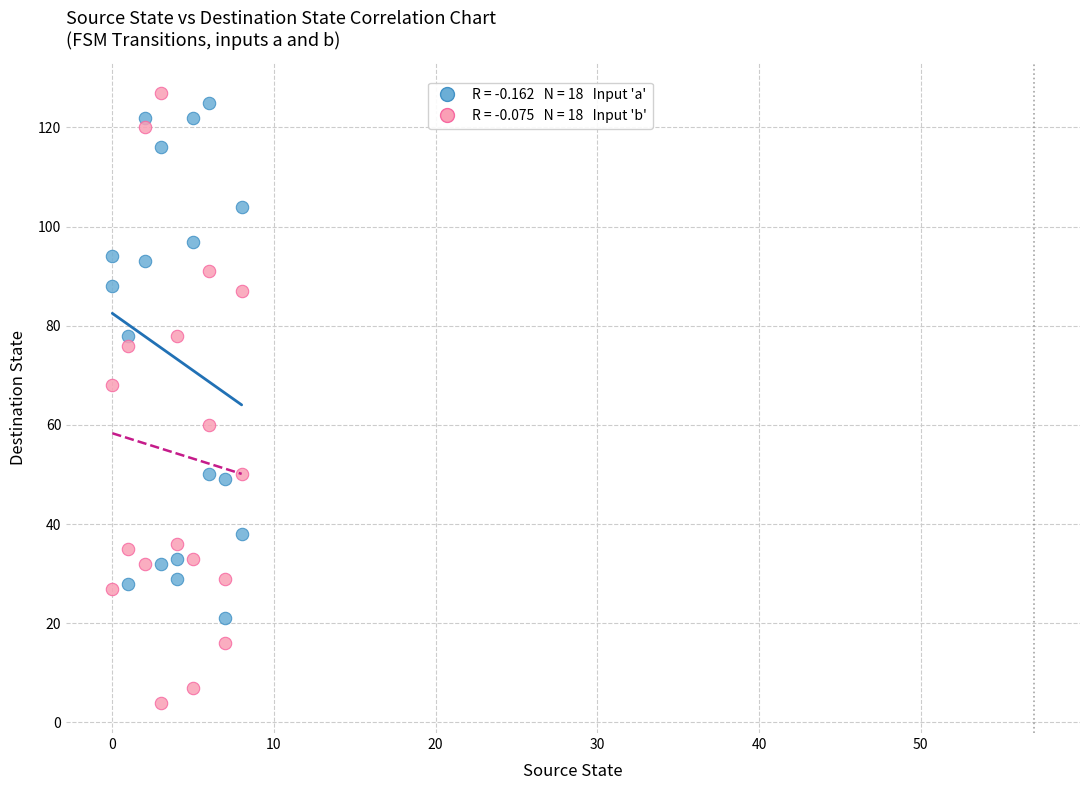

Across all data points, what is the range of Y values (max minus min)?

123